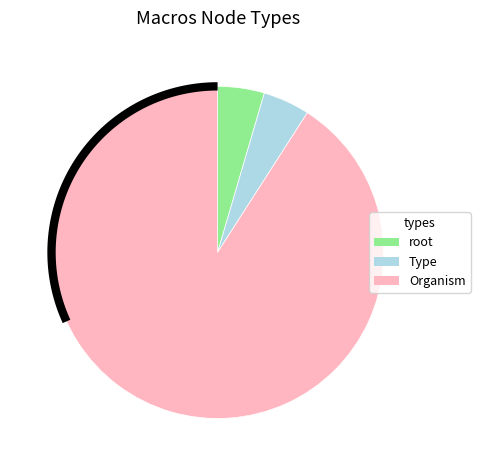

To the nearest percent, what percentage of the pie is root?

5%